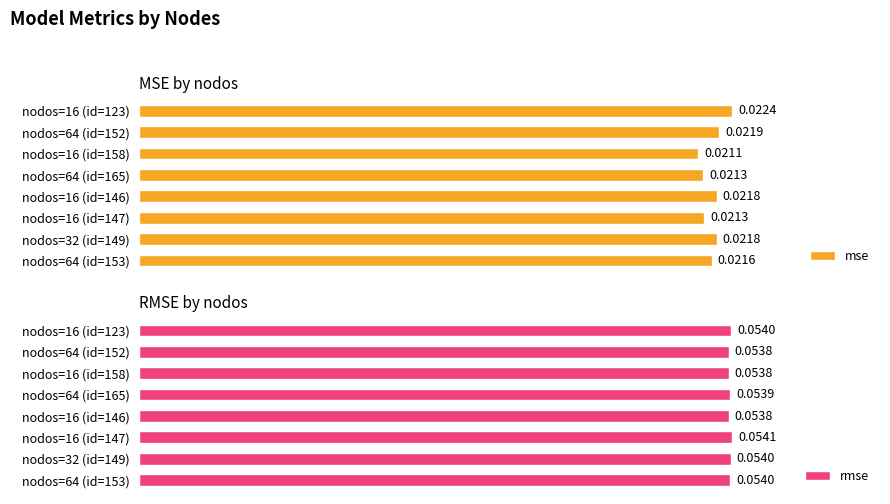

Is the value of rmse at nodos=64 (id=153) greater than the value of mse at nodos=16 (id=147)?

Yes